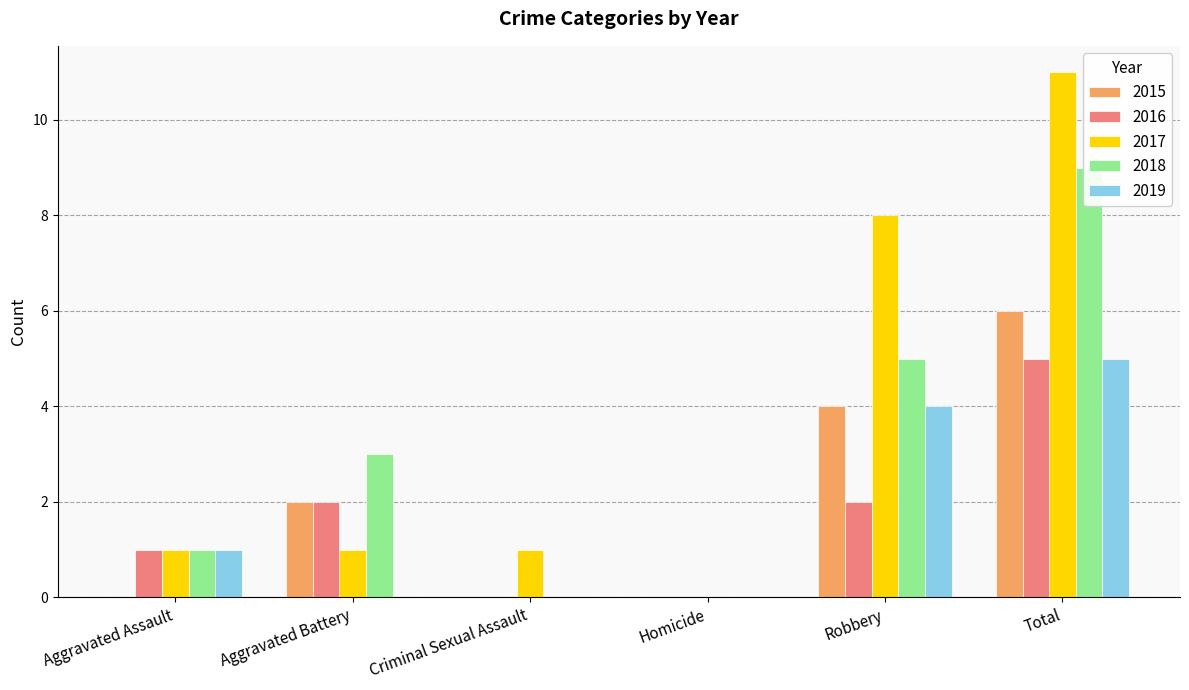

List the labels in order of 2019 value, largest first.

Total, Robbery, Aggravated Assault, Aggravated Battery, Criminal Sexual Assault, Homicide